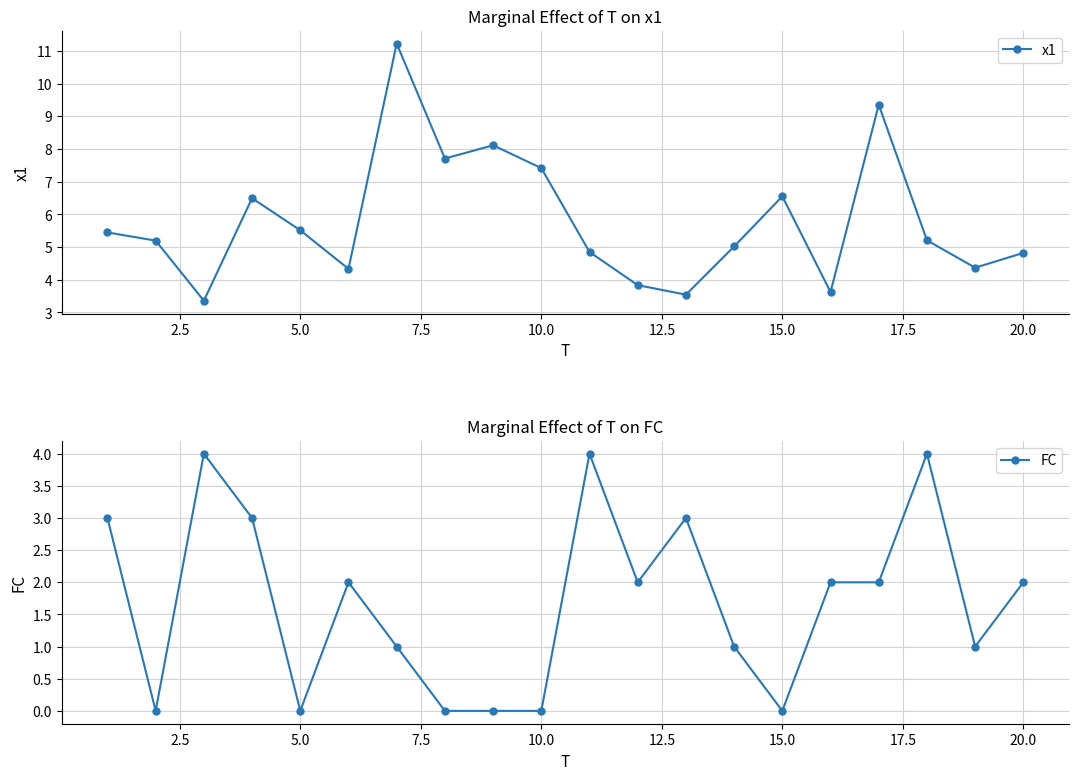

What is the minimum value for x1?

3.4